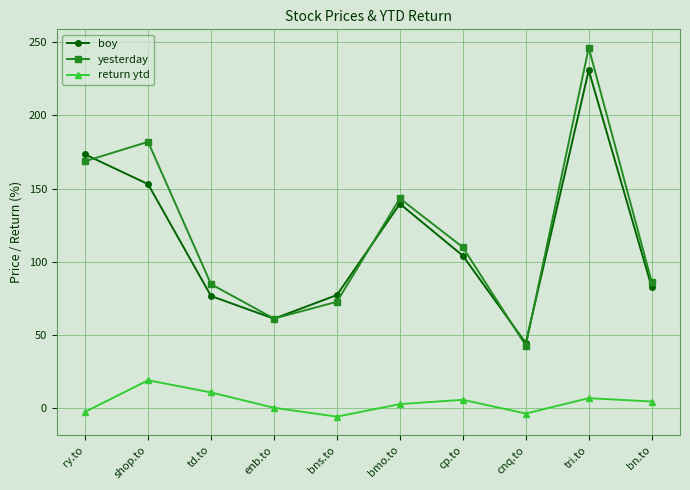

What is the difference between the highest and lowest values at shop.to?

163.0